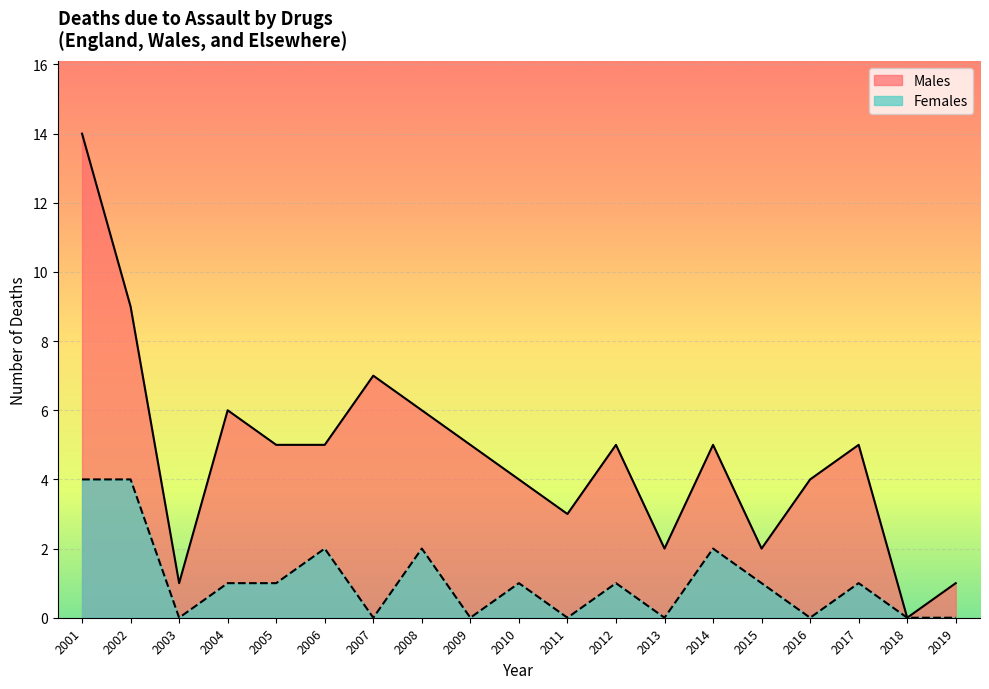

Which series has the largest range (max minus min)?

Males